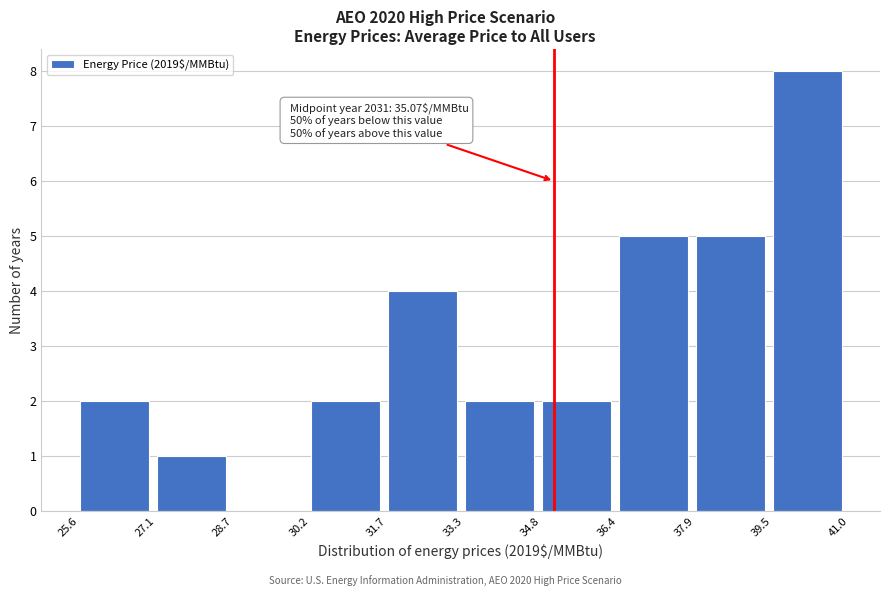

Which range on the x-axis has the tallest bar?

39.5 to 41.0